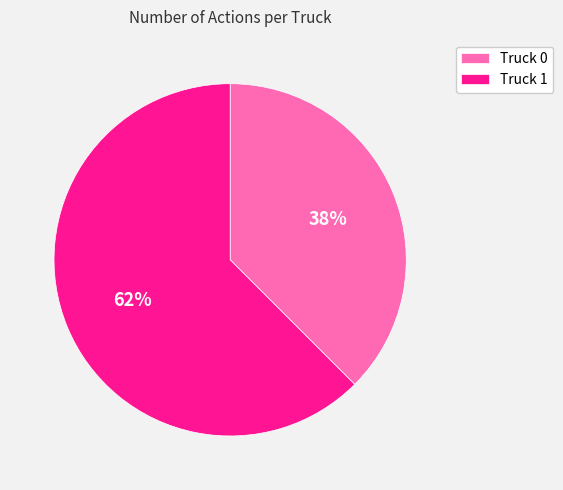

What is the smallest slice in the pie chart?

Truck 0